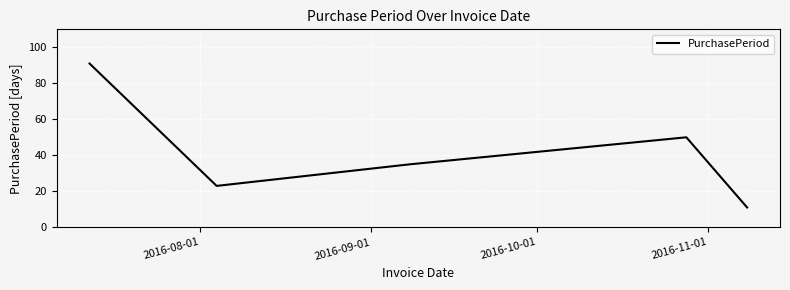

How many interior local valleys (lower than both neighbors) does the data have?

1